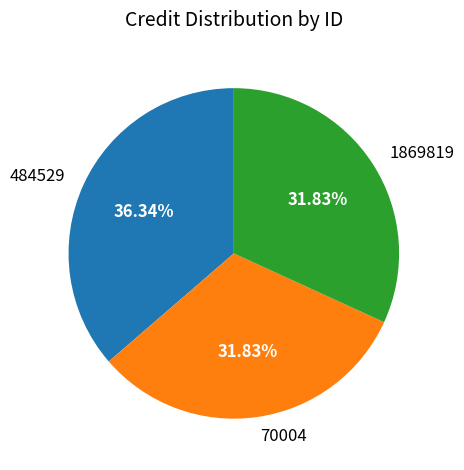

Is 484529 the majority of the pie?

No